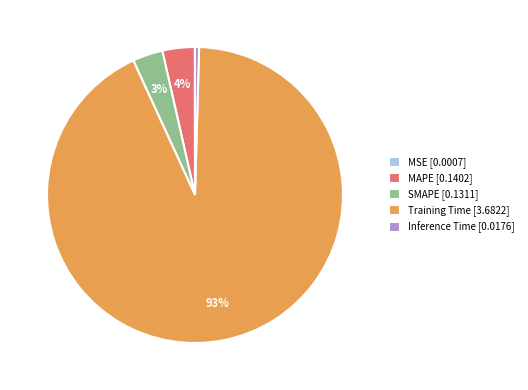

Is there a majority slice in this chart?

Yes